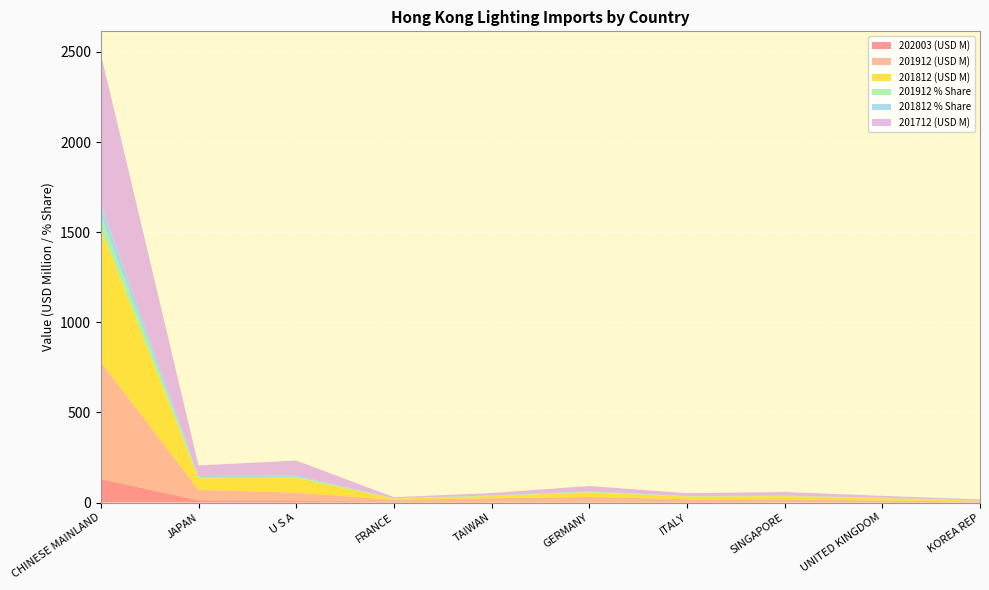

Reading left to right, list all the values displayed in this chart.

202003 (USD M): 130.3	12.3	7.9	5.2	4.3	4.1	3.6	1.8	1.7	1.4
201912 (USD M): 649.3	58.4	46.7	10.1	19.3	27.2	14.4	16.4	9.6	3.9
201812 (USD M): 738.5	64.2	82.3	6.4	12.3	25.4	15.0	16.8	13.3	4.0
201912 % Share: 71.8	6.5	5.2	1.1	2.1	3.0	1.6	1.8	1.1	0.4
201812 % Share: 71.5	6.2	8.0	0.6	1.2	2.5	1.5	1.6	1.3	0.4
201712 (USD M): 828.7	58.1	83.0	6.0	13.2	29.6	15.6	19.8	9.9	7.1